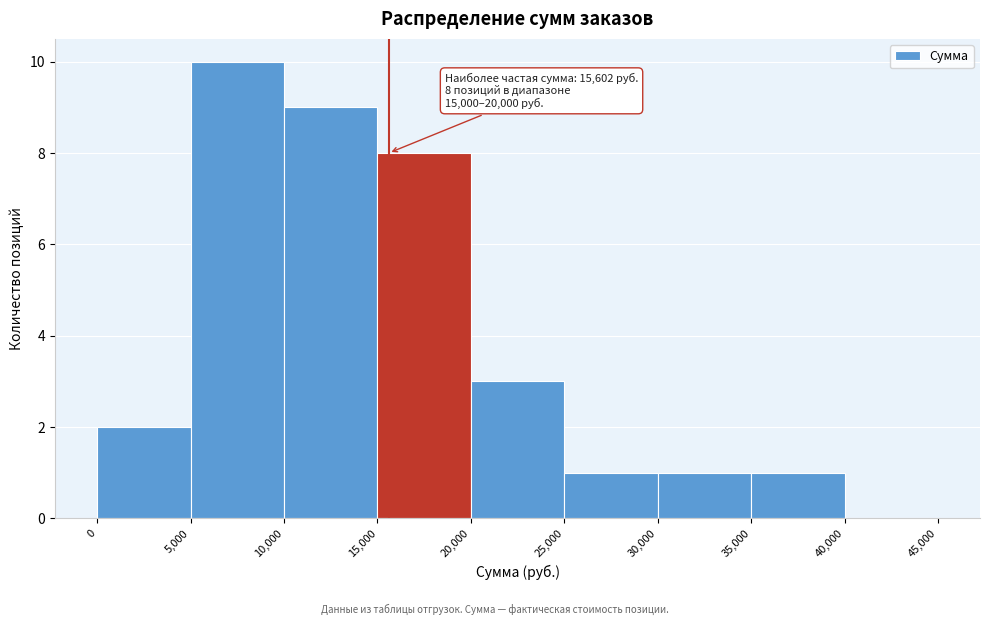

Over which range of the x-axis is the bar tallest?

5,000 to 10,000